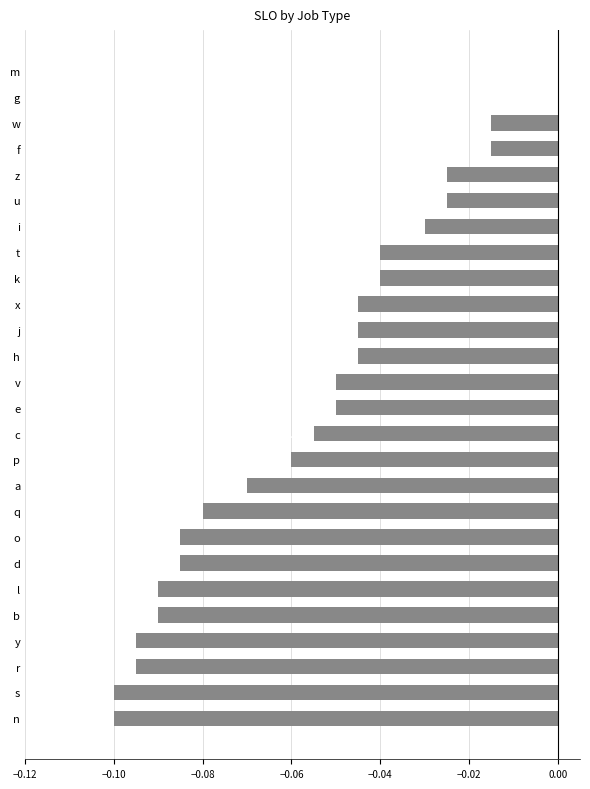

Are the bars grouped side by side (vs. stacked)?

No